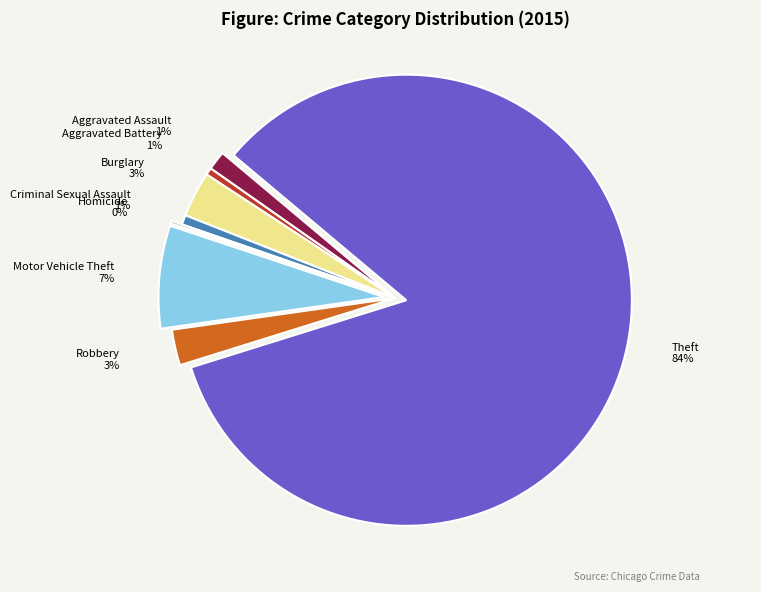

Is it true that Aggravated Battery is 15% of the pie?

False